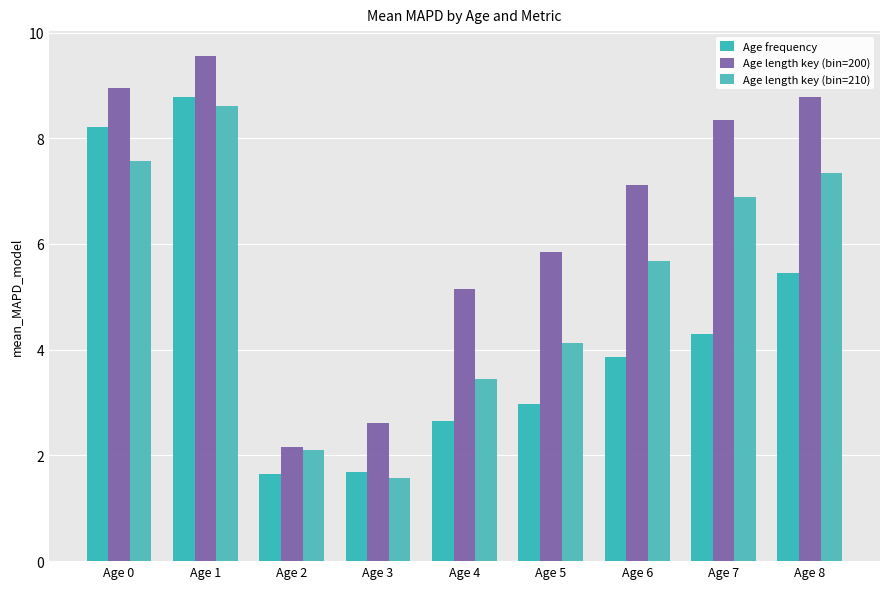

What is the spread (max minus min) of values at Age 6?

3.3